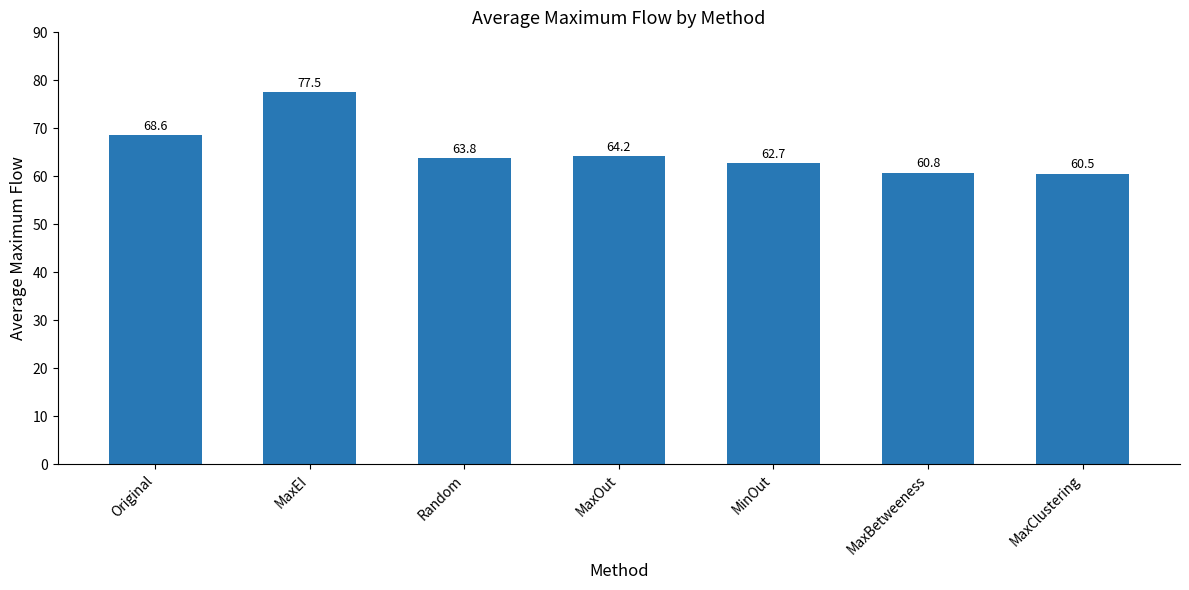

Rank the categories by value from lowest to highest.

MaxClustering, MaxBetweeness, MinOut, Random, MaxOut, Original, MaxEI